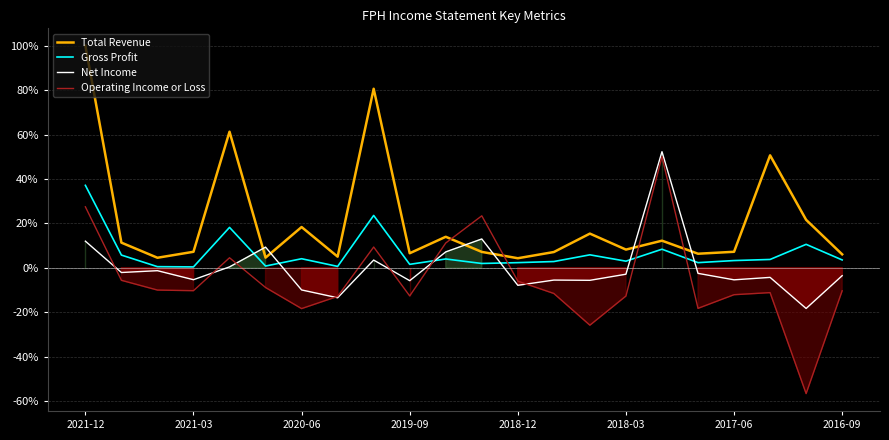

How many lines are shown in the chart?

4